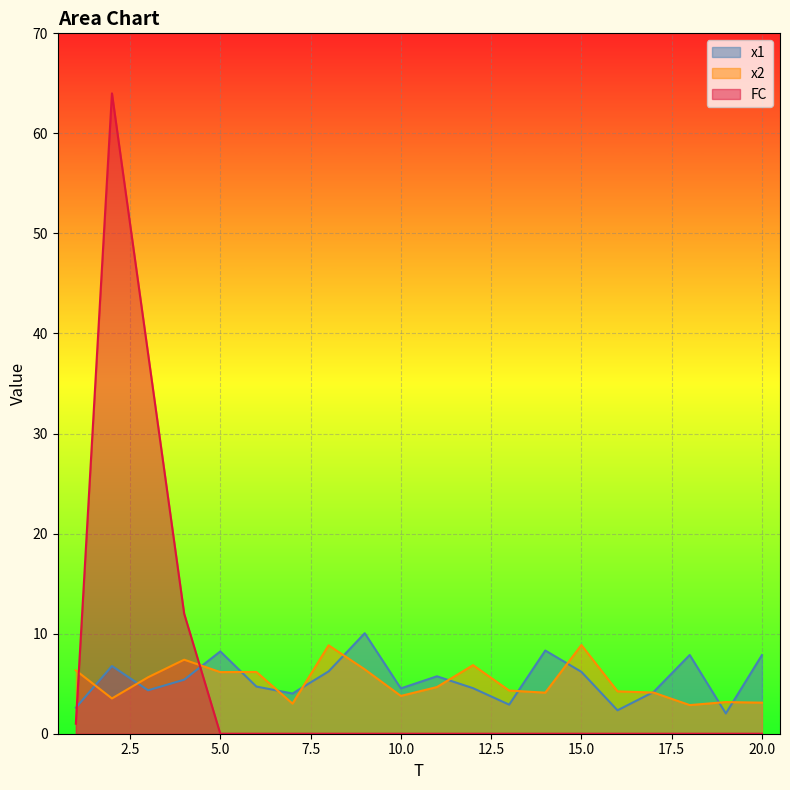

Which series ends up on top after the final intersection of FC and x2?

x2